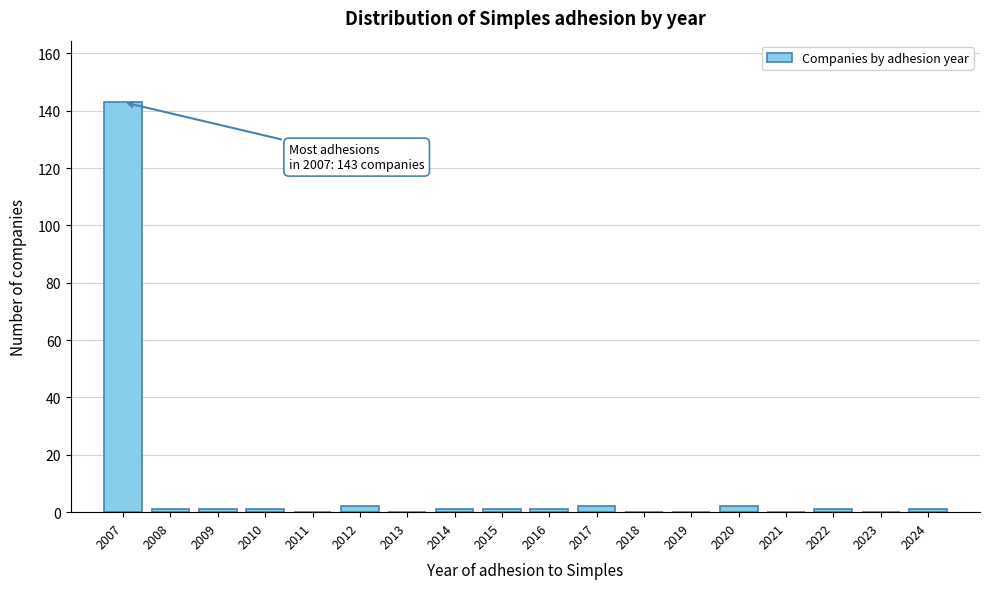

Reading left to right, extract all data points from this chart.

2007=143	2008=1	2009=1	2010=1	2011=0	2012=2	2013=0	2014=1	2015=1	2016=1	2017=2	2018=0	2019=0	2020=2	2021=0	2022=1	2023=0	2024=1